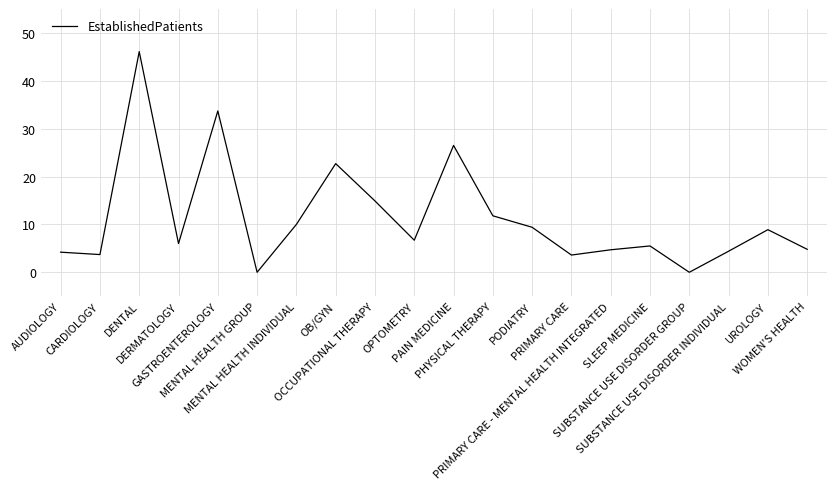

Is it true that the value at PRIMARY CARE - MENTAL HEALTH INTEGRATED is 1.3?

False